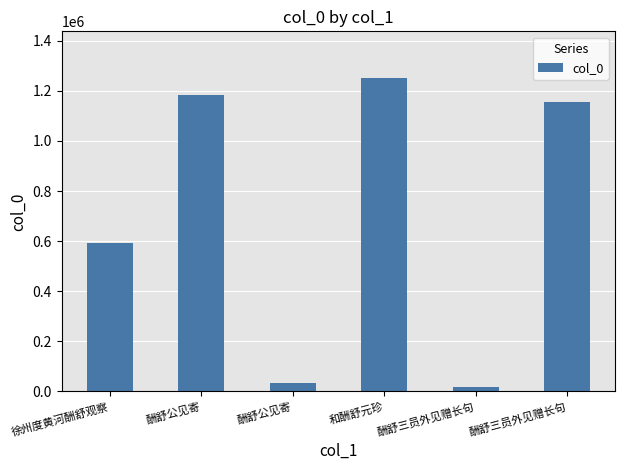

How many data points does each series have?

6